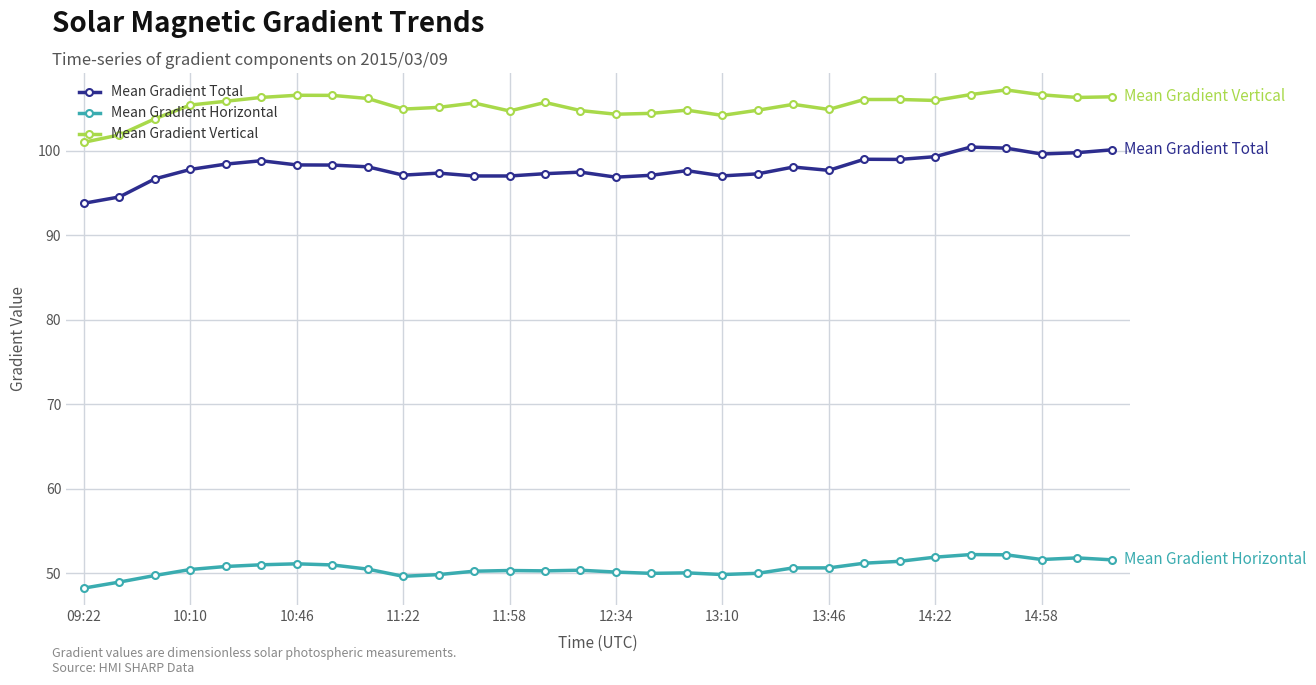

What are all the series names shown in the legend?

Mean Gradient Total, Mean Gradient Horizontal, Mean Gradient Vertical